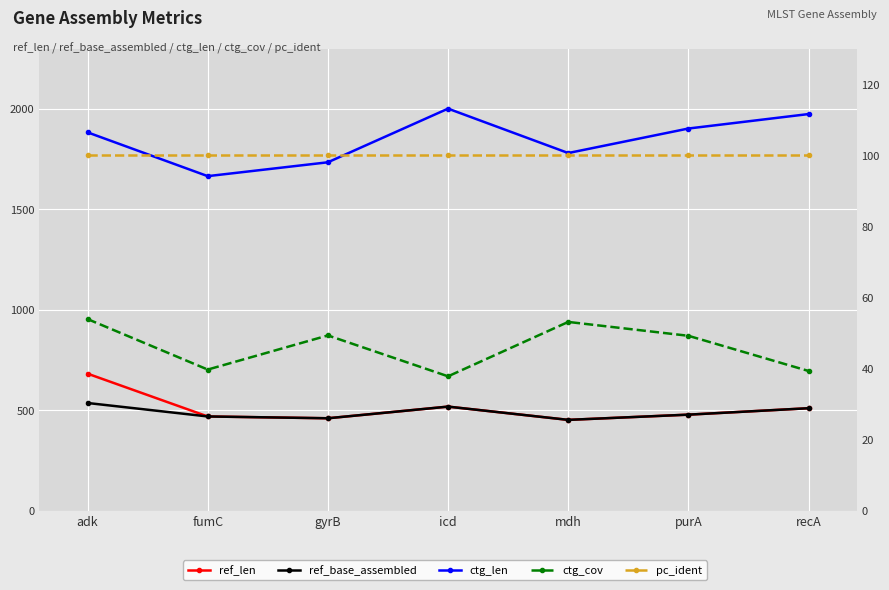

True or false: ref_len has more than 0 interior local peaks.

True